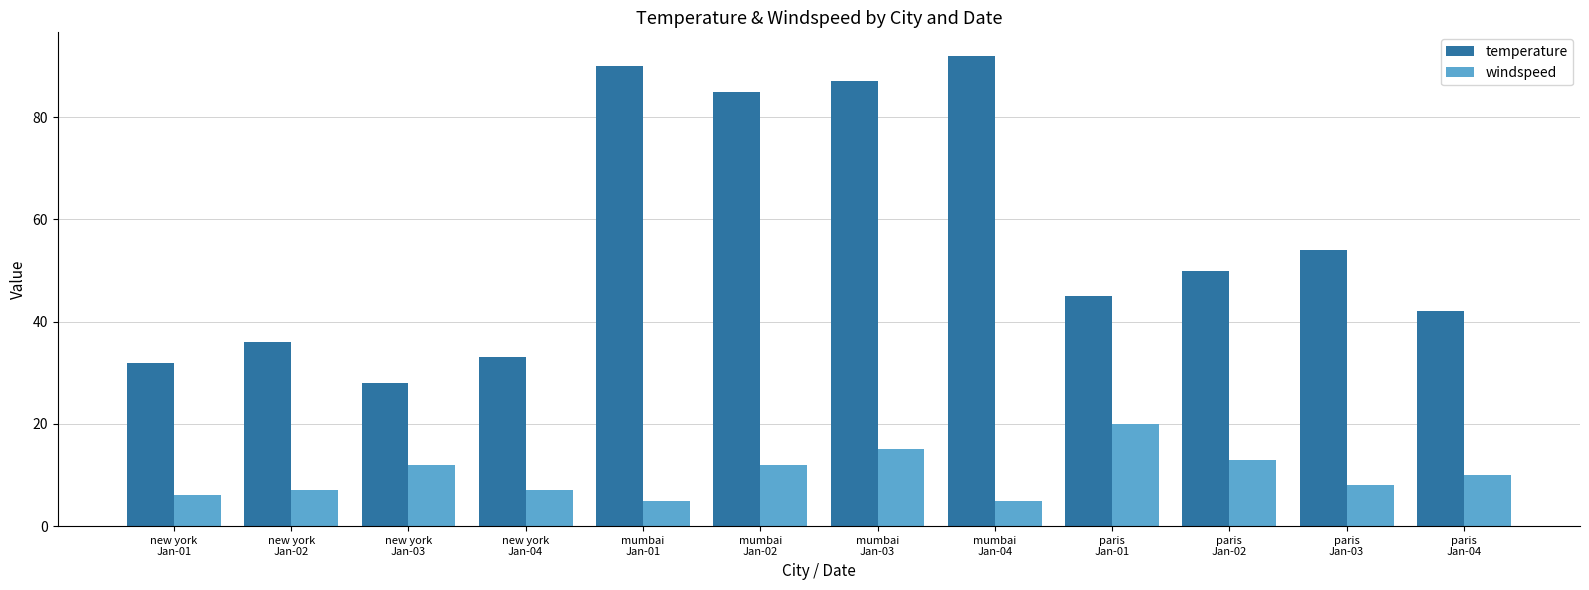

Reading left to right, what are all the values shown in this chart?

temperature: 32	36	28	33	90	85	87	92	45	50	54	42
windspeed: 6	7	12	7	5	12	15	5	20	13	8	10